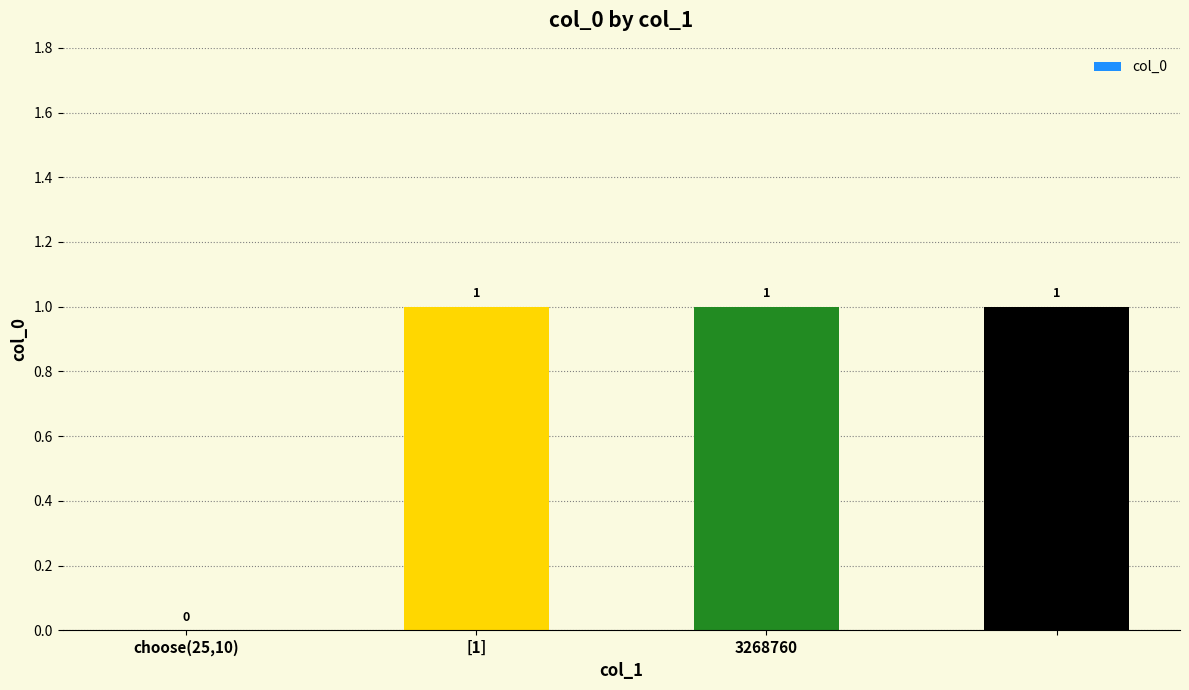

What is the greatest value displayed?

1